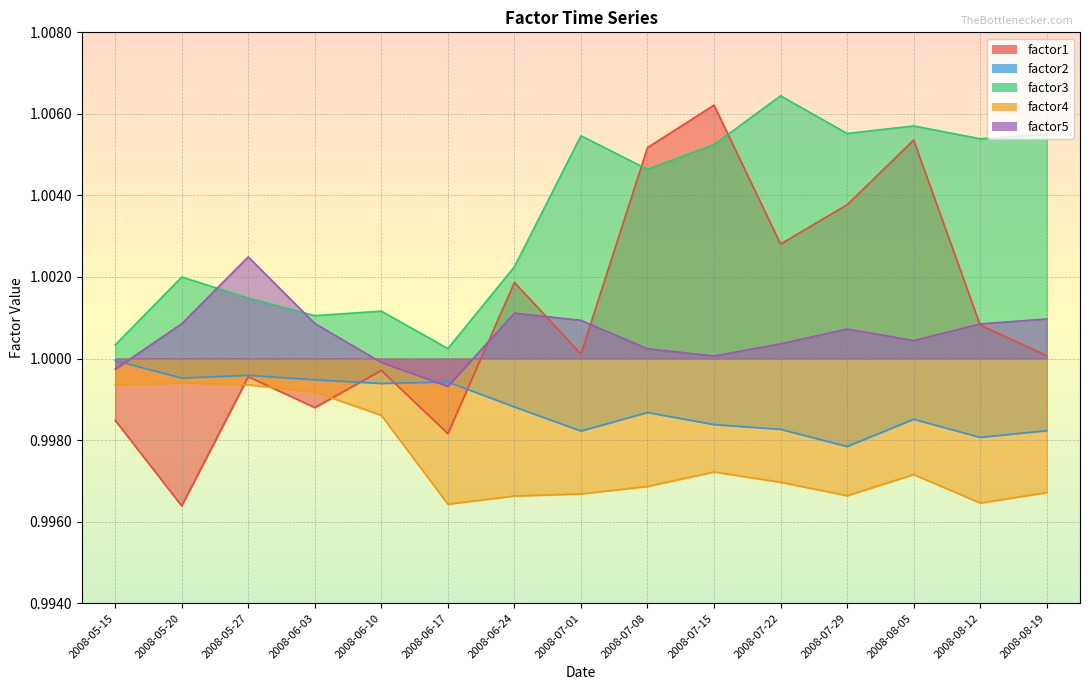

The value of factor5 at 2008-07-22 is 1.0. True or false?

True